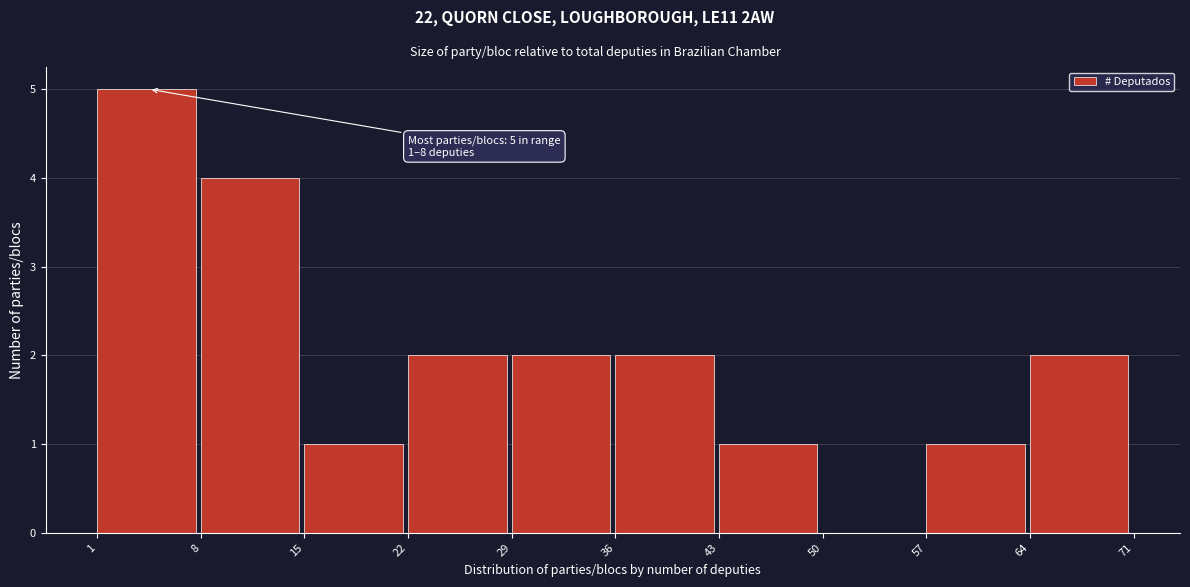

Over which range of the x-axis is the bar tallest?

1 to 8